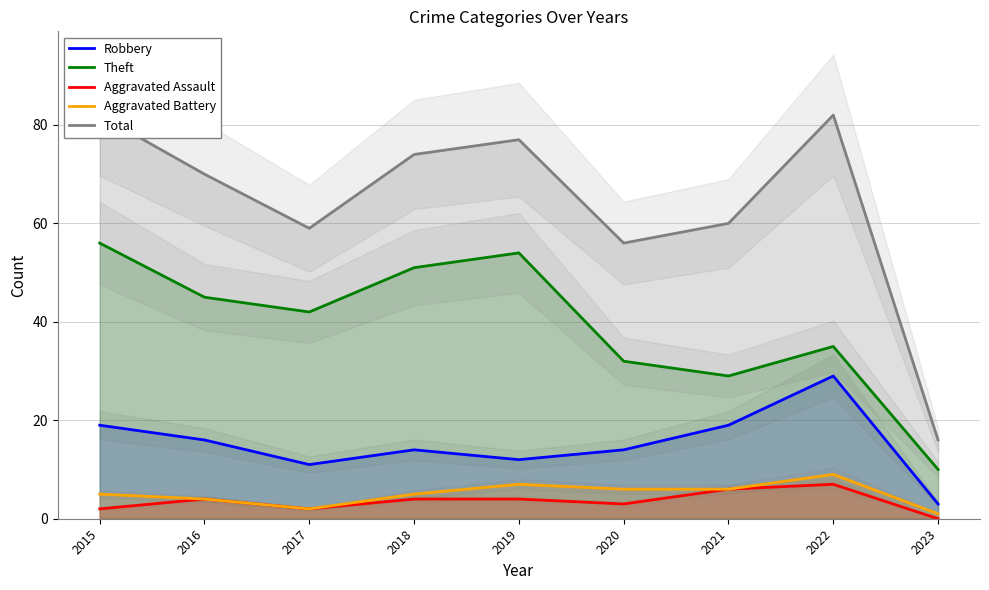

Where is the first local maximum for Theft?

2019